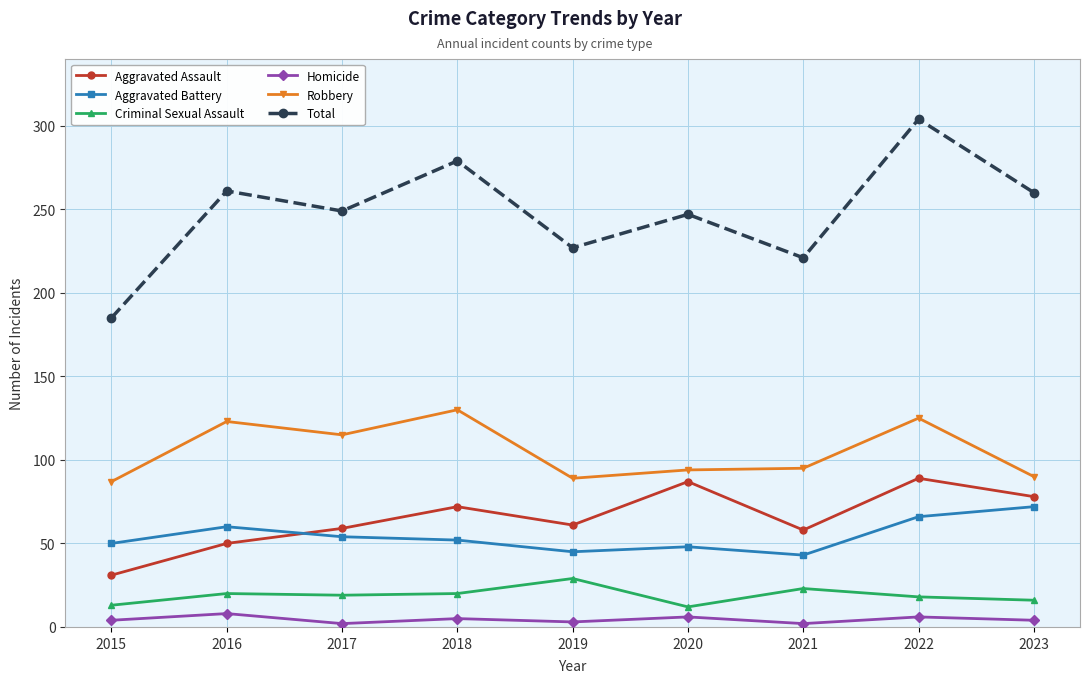

Which series changed the most between 2019 and 2022?

Total